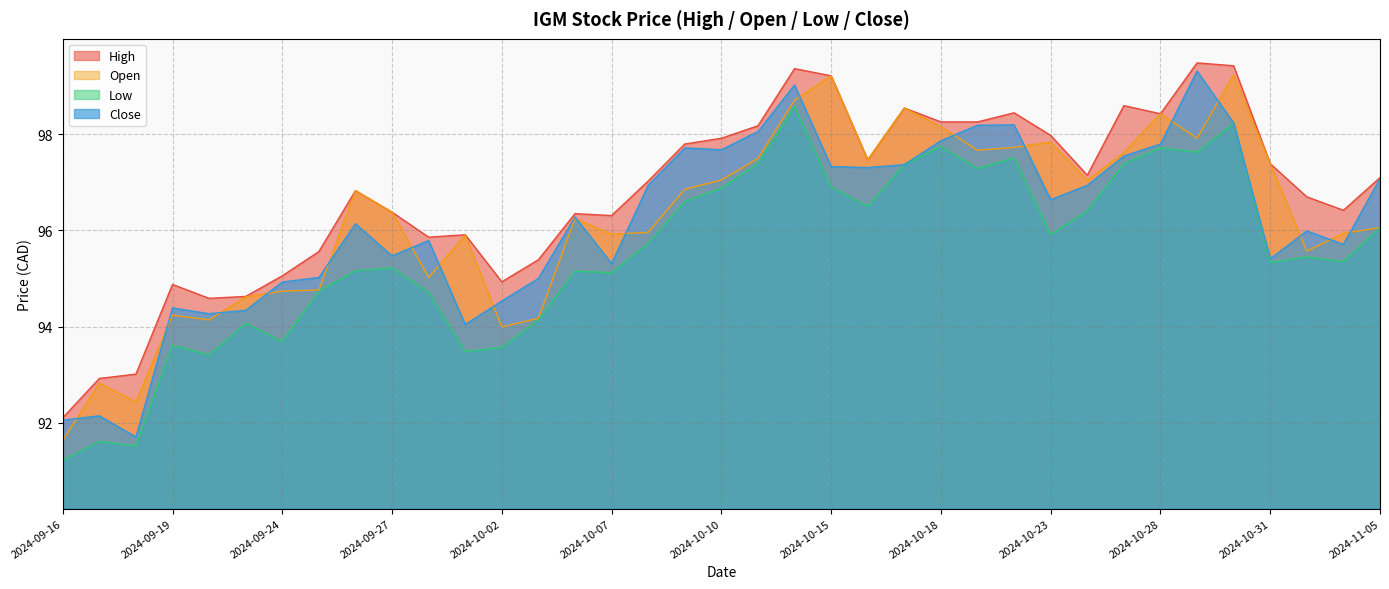

What value does the Open series have at 2024-09-20?

94.1